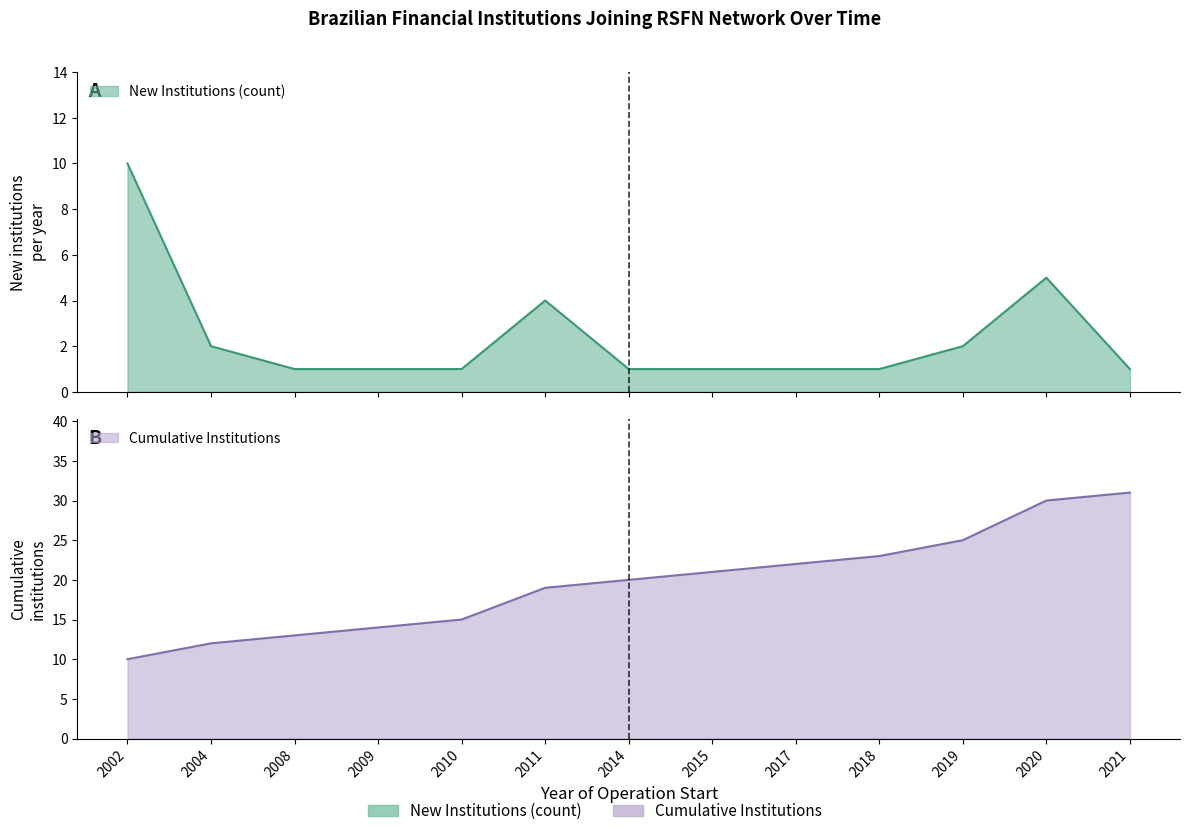

What is the value of the Cumulative Institutions point at the 13th from the left?

31